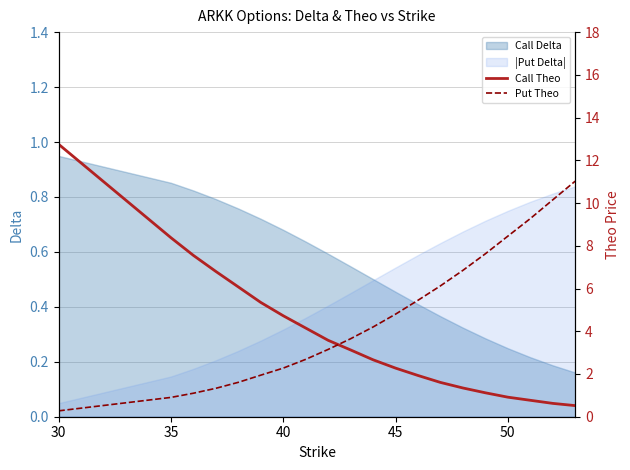

At which label is |Put Delta| closest to 0?

30